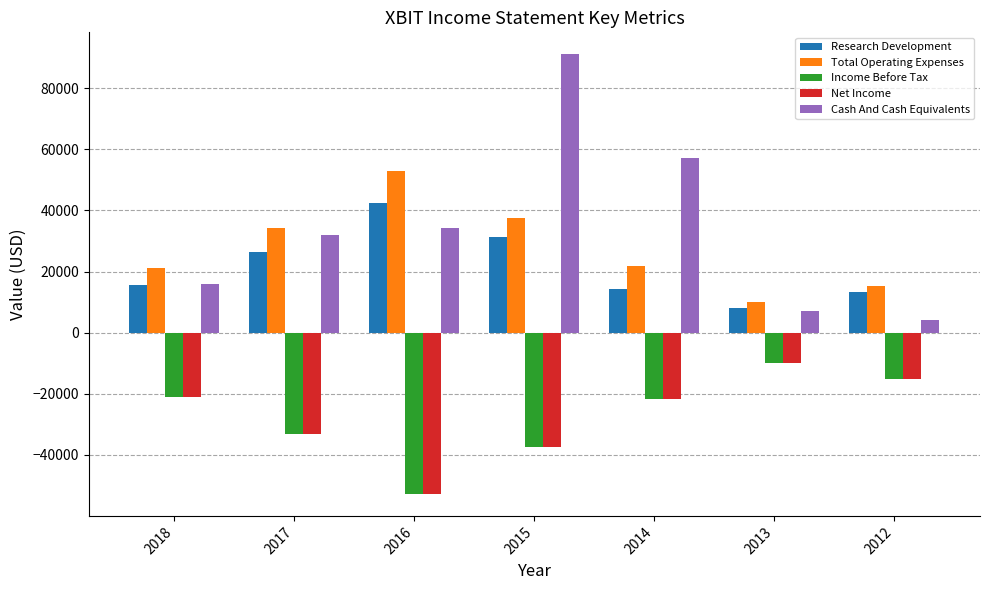

How many data points in Research Development are less than 15700?

3